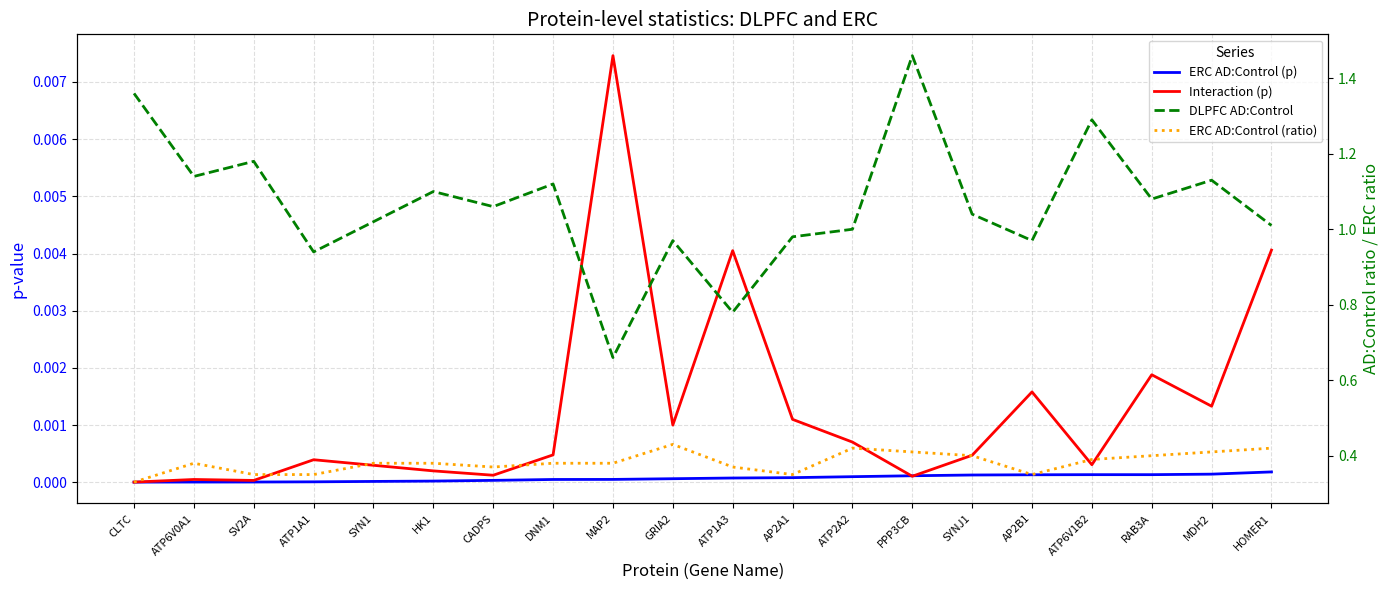

What is the average value of the ERC AD:Control (ratio) series?

0.4